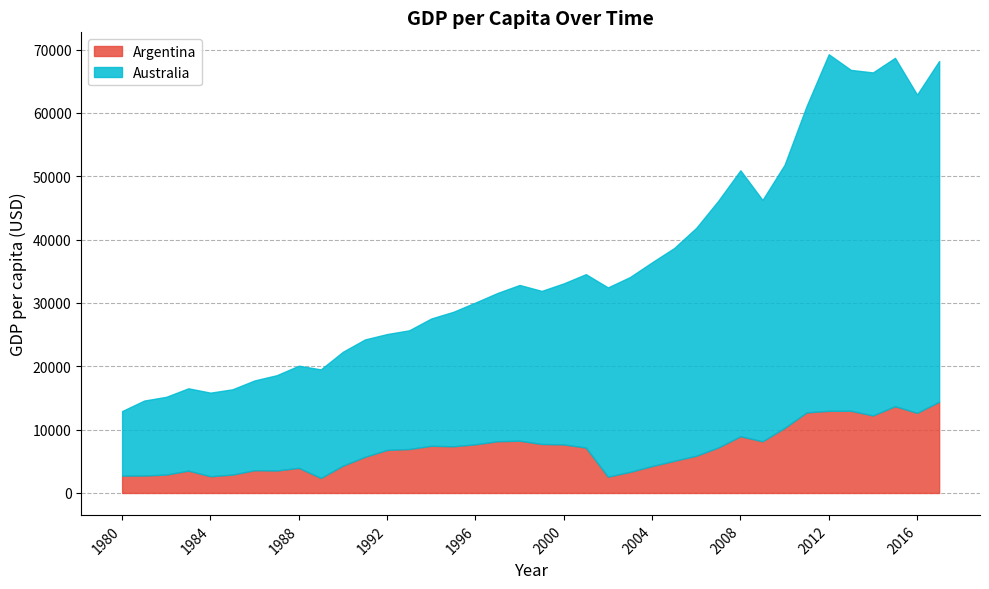

Reading left to right, transcribe all the data shown in this chart.

Argentina: 2738.3	2756.4	2907.8	3530.1	2643.4	2909.5	3595.1	3546.7	3969.3	2375.3	4318.8	5715.5	6798.0	6940.4	7449.5	7373.4	7683.6	8172.7	8248.8	7736.4	7669.3	7170.7	2579.2	3330.4	4251.6	5076.9	5878.8	7193.6	8953.4	8161.3	10276.3	12726.9	12969.7	12976.6	12245.3	13698.3	12654.4	14402.0
Australia: 10191.8	11830.9	12272.9	12993.5	13193.2	13458.4	14173.1	15042.3	16120.5	17134.6	17977.9	18523.4	18290.1	18738.0	20096.5	21227.8	22378.9	23402.1	24590.2	24163.1	25421.3	27372.8	29871.0	30758.4	32167.1	33590.2	35974.8	38952.1	41989.1	38097.3	41539.6	48386.5	56290.0	53819.6	54144.0	54996.3	50229.6	53799.8